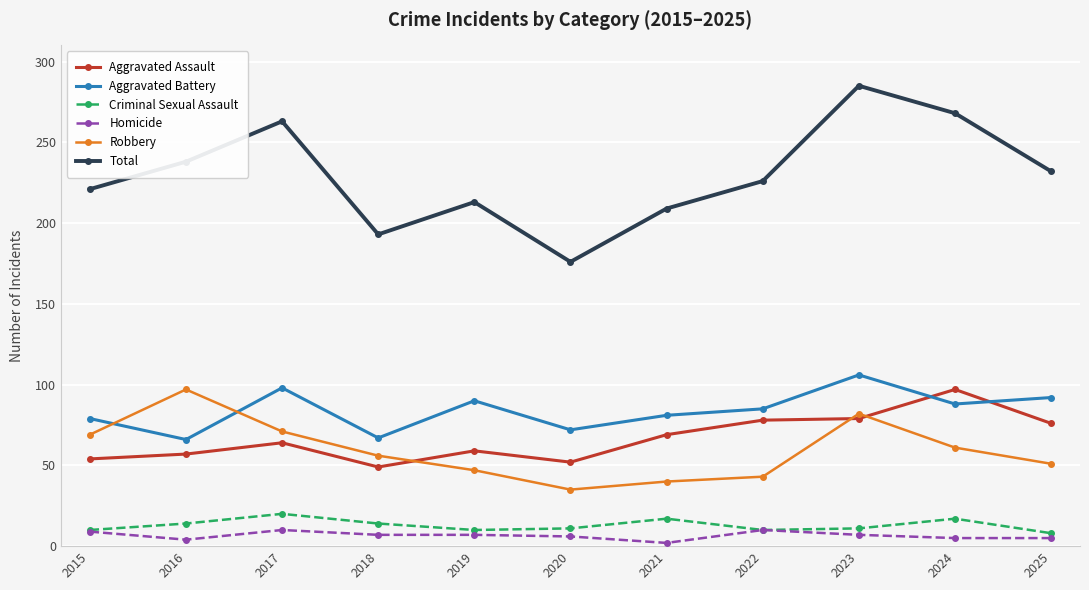

Which category has the highest value across all series?

2023